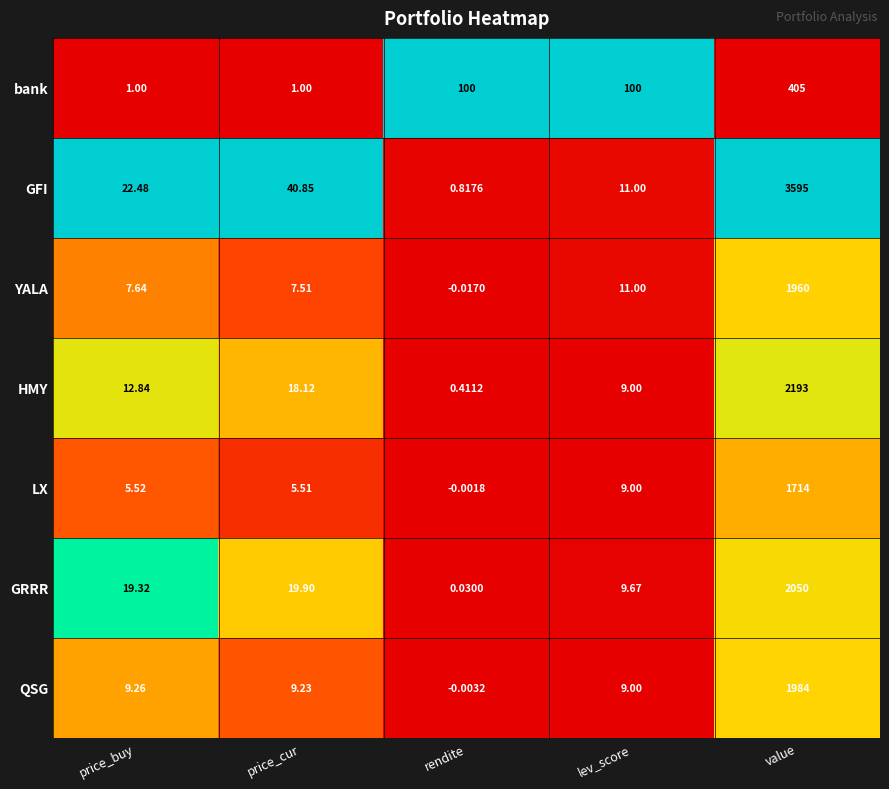

Count the number of data series in this chart.

7